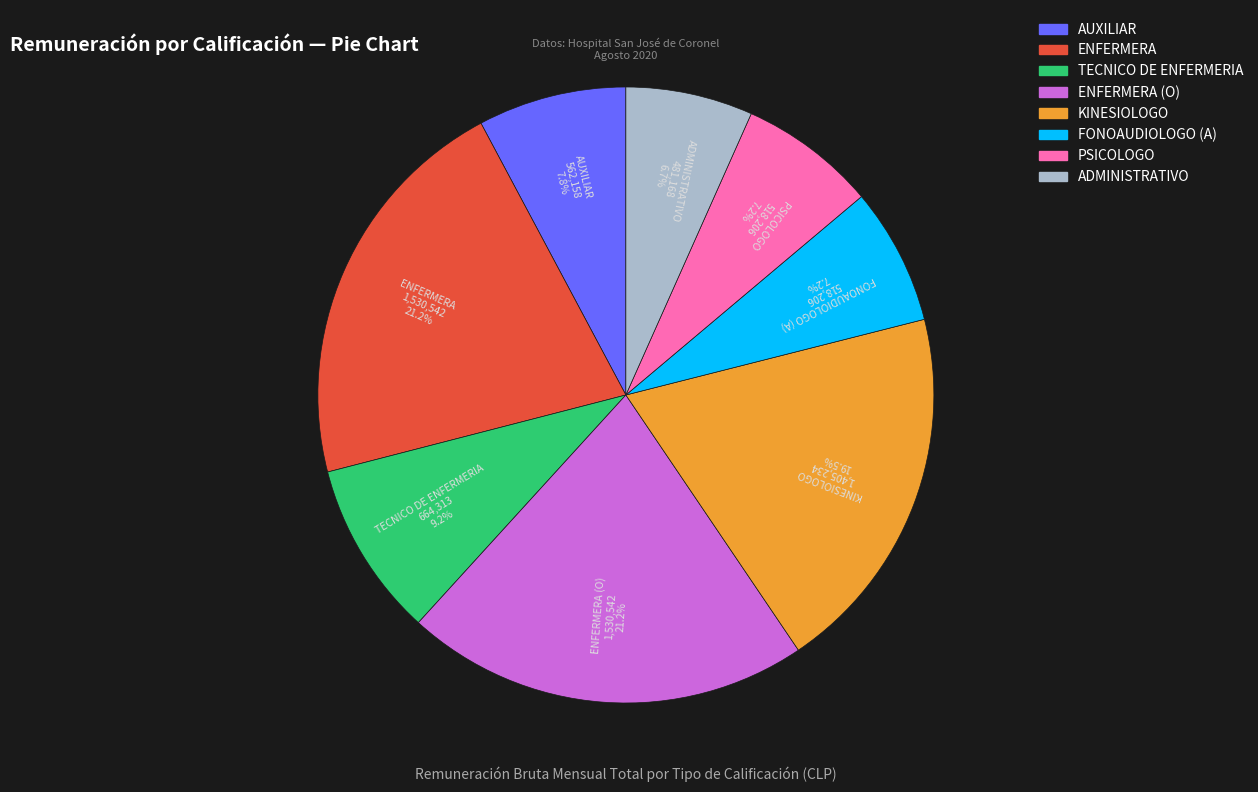

Is there a majority slice in this chart?

No